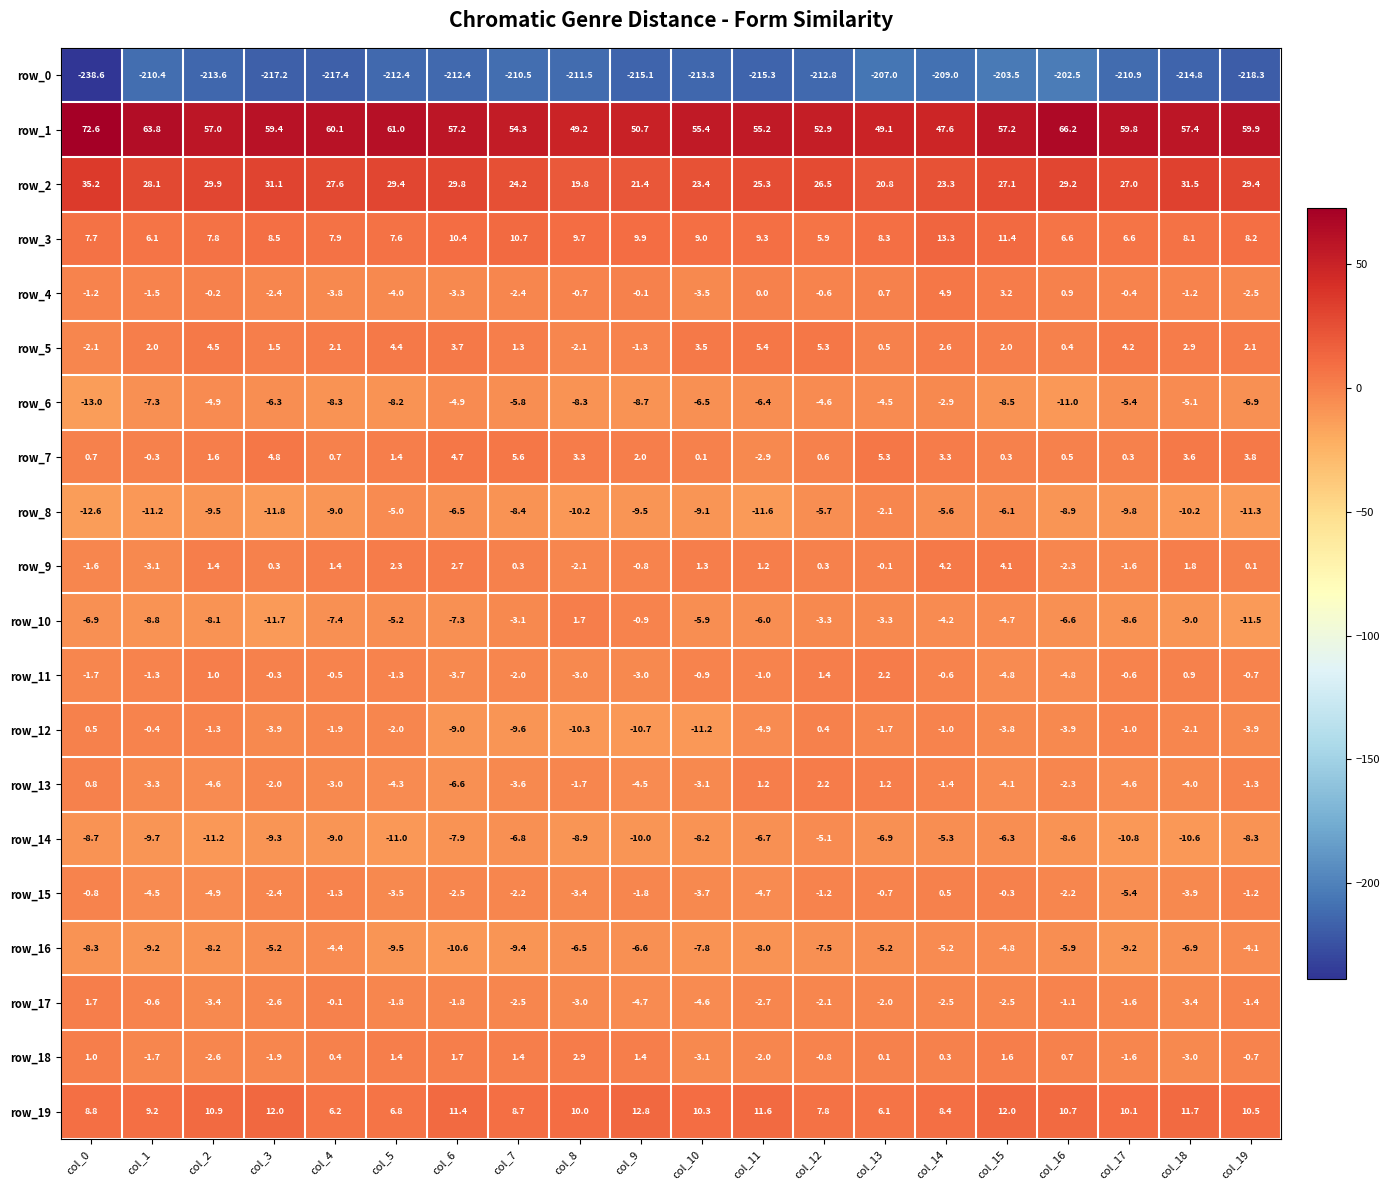

What is the difference between the row_10 values at col_9 and col_17?

7.7